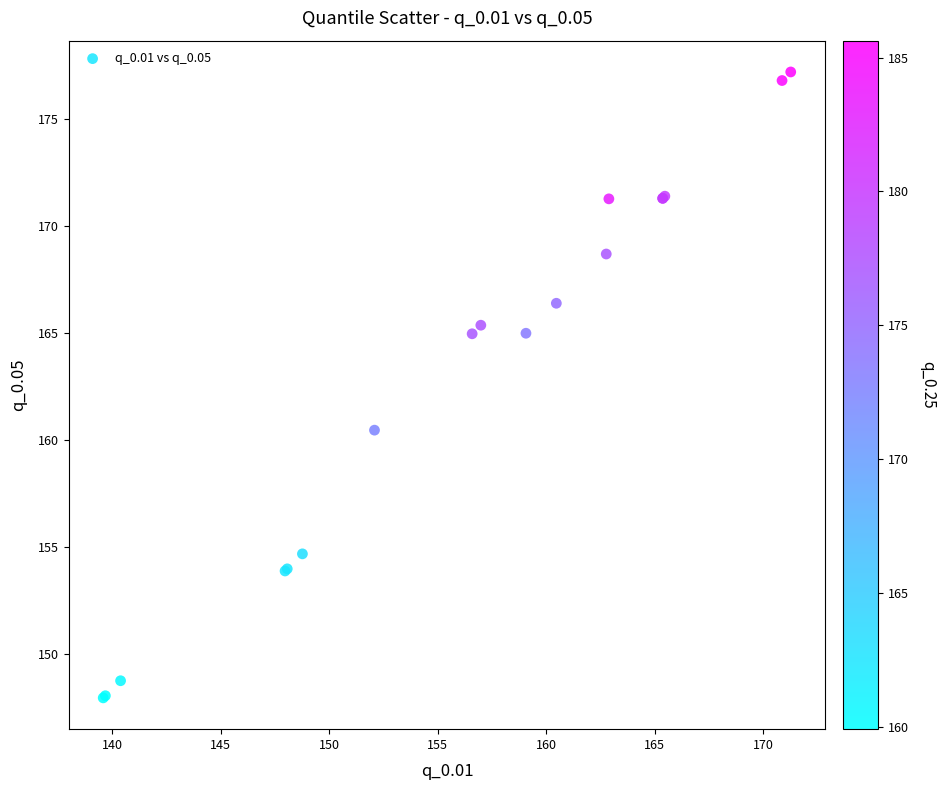

What Y value in the scatter plot is closest to 162?

160.5